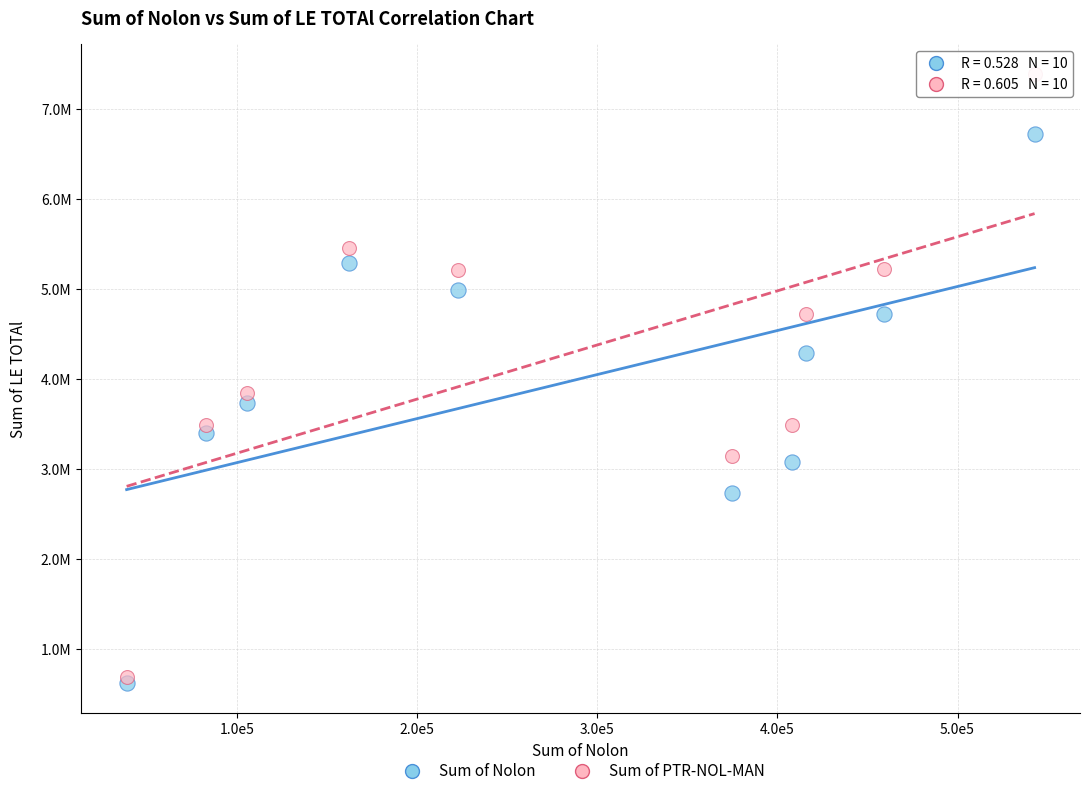

Which series reaches the minimum Y coordinate?

Sum of Nolon